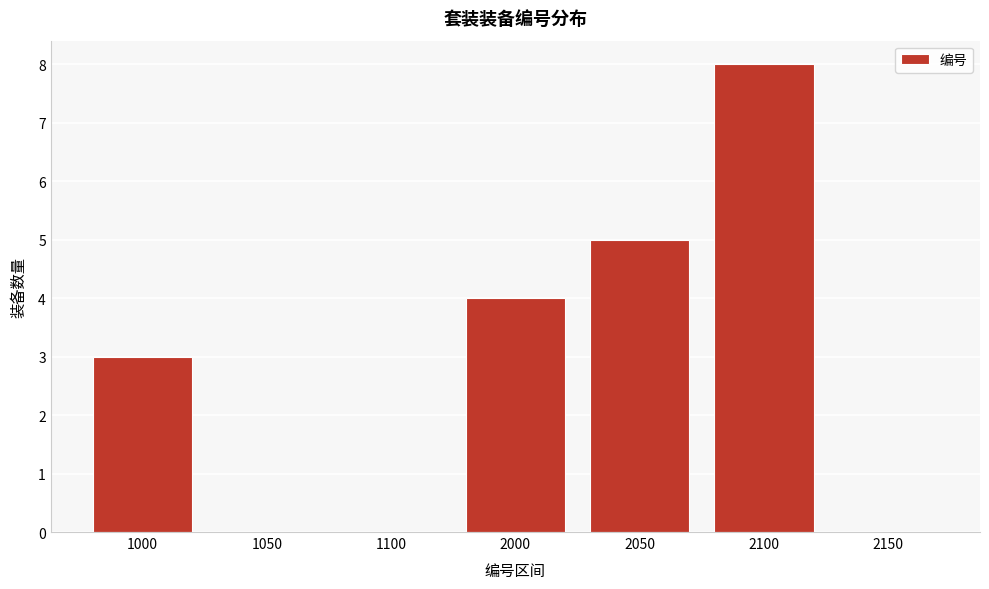

Reading right to left, transcribe all the data shown in this chart.

2150=0	2100=8	2050=5	2000=4	1100=0	1050=0	1000=3